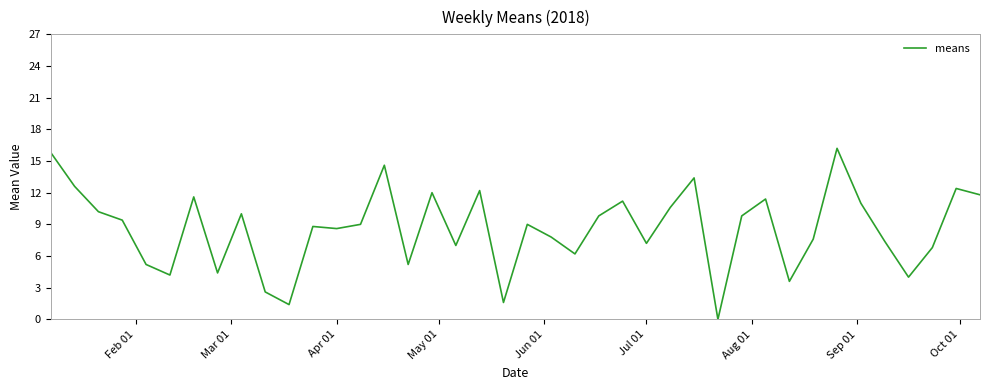

What is the greatest value displayed?

16.2